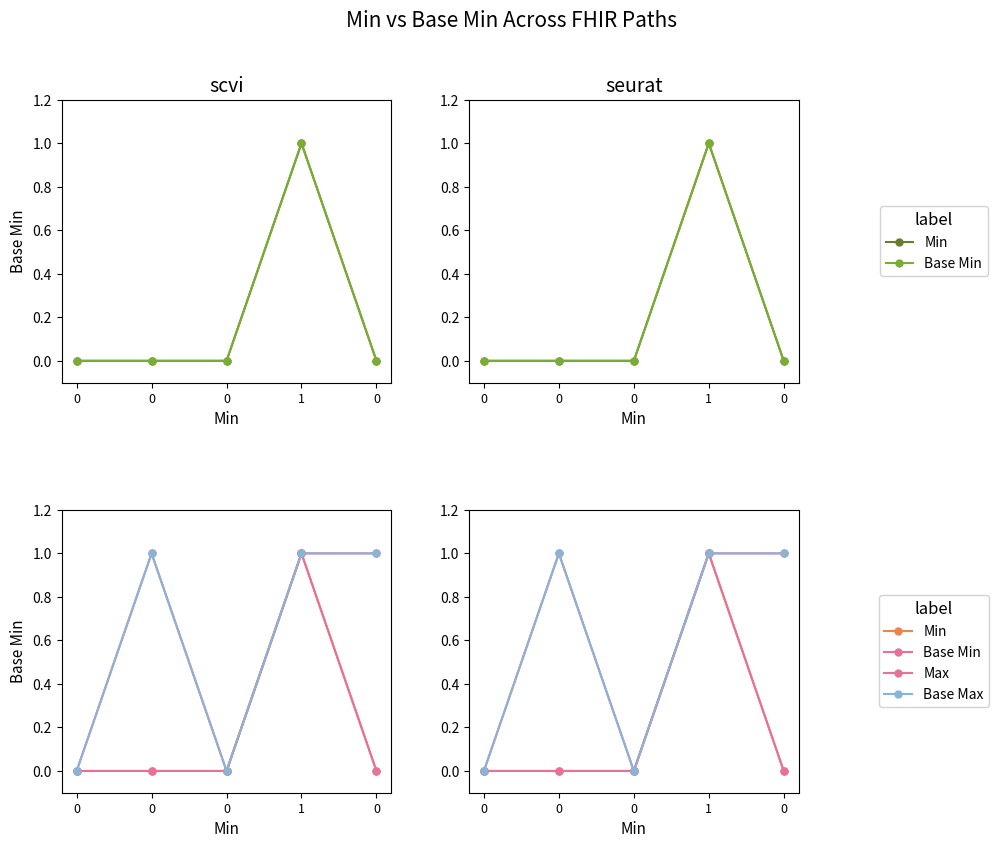

True or false: Max and Min intersect in this chart.

False